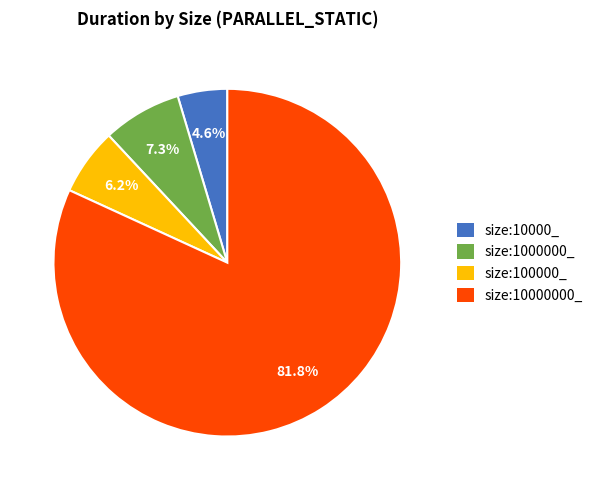

Do size:10000_ and size:1000000_ together represent more than half of the pie?

No